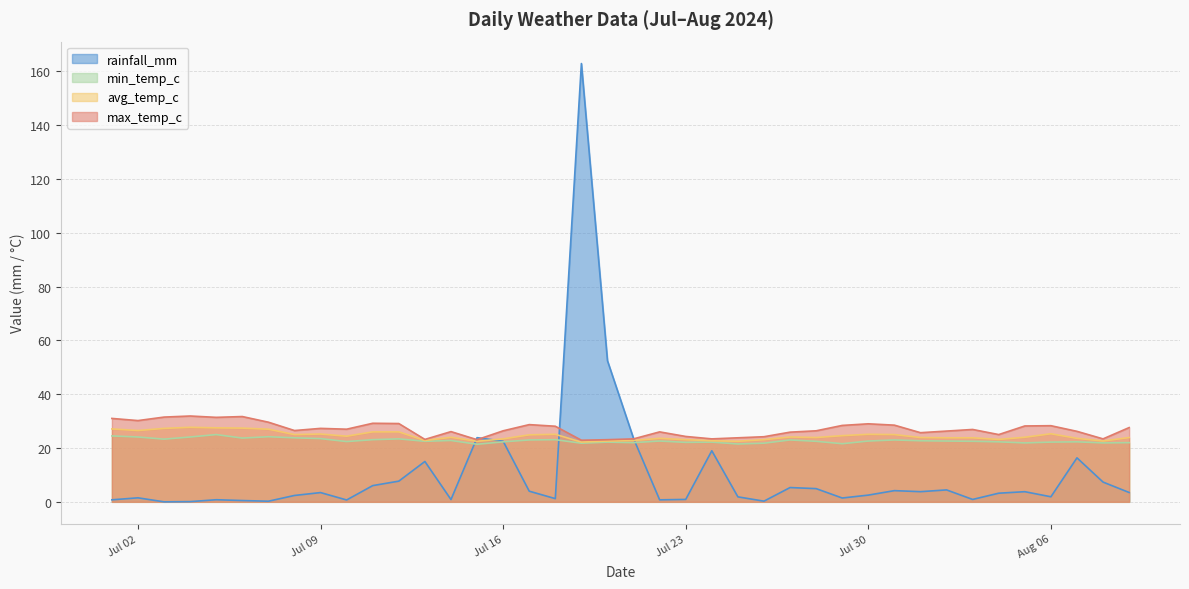

True or false: min_temp_c has a value of 21.4 at 2024-07-15.

True